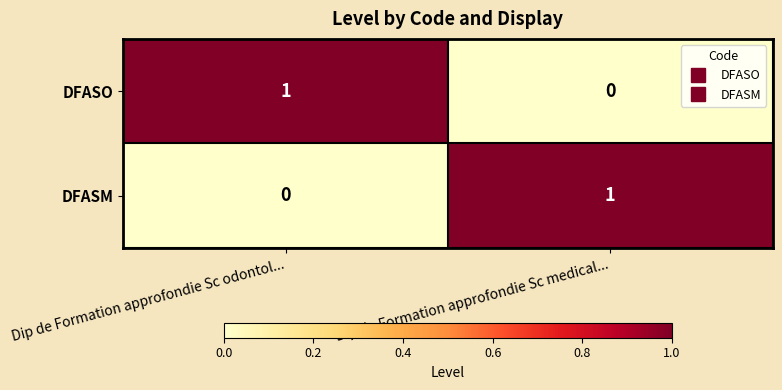

At which label does DFASO reach its minimum?

Dip de Formation approfondie Sc medical...